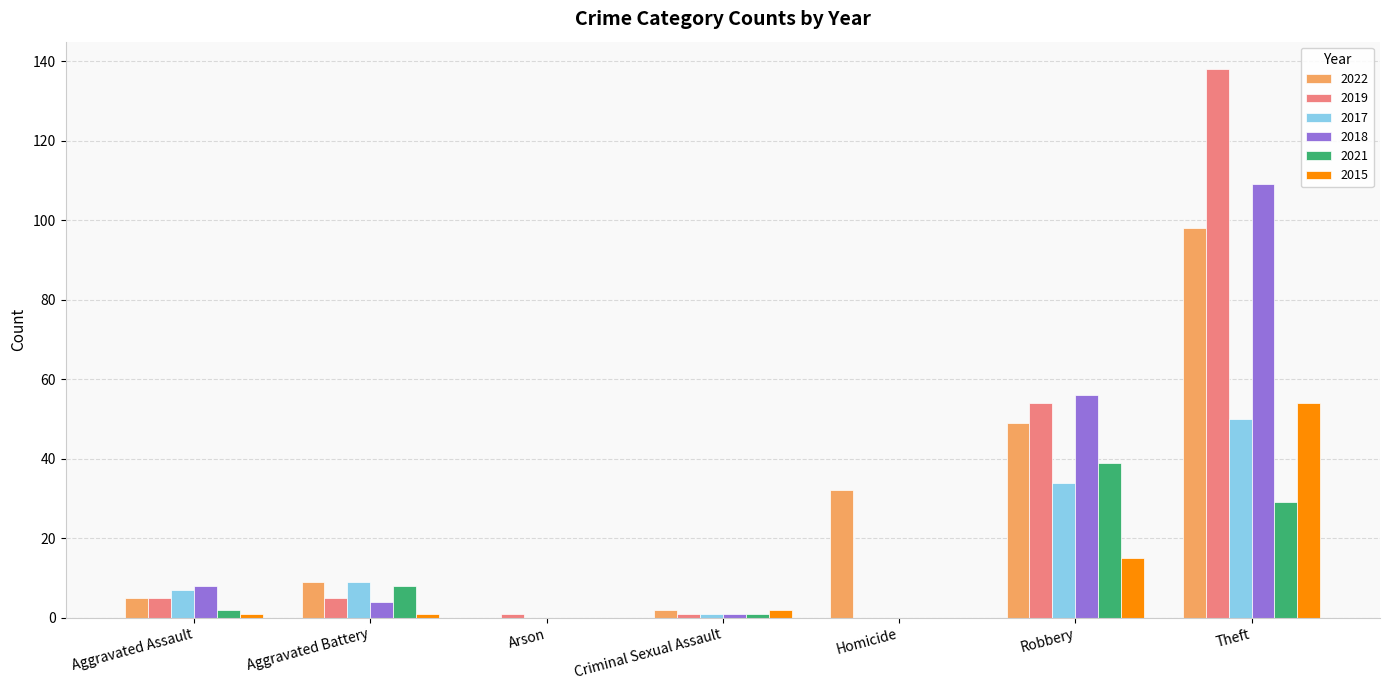

What are all the series names shown in the legend?

2022, 2019, 2017, 2018, 2021, 2015